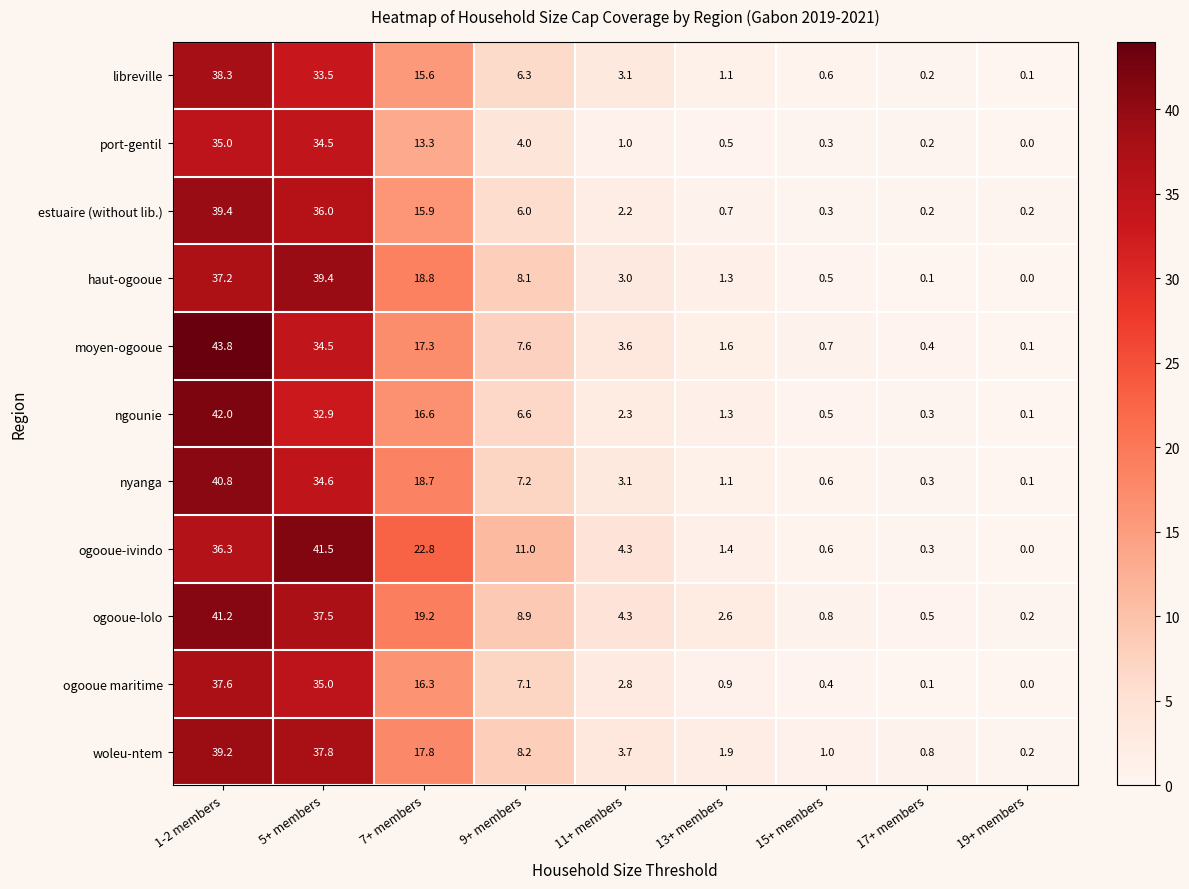

What is the total value across all series at 13+ members?

14.4